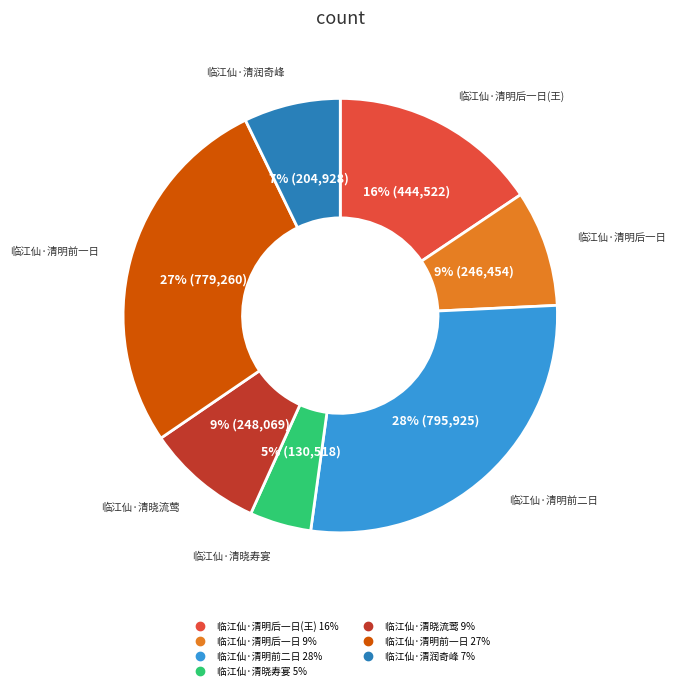

To the nearest percent, what is the average slice percentage?

14%